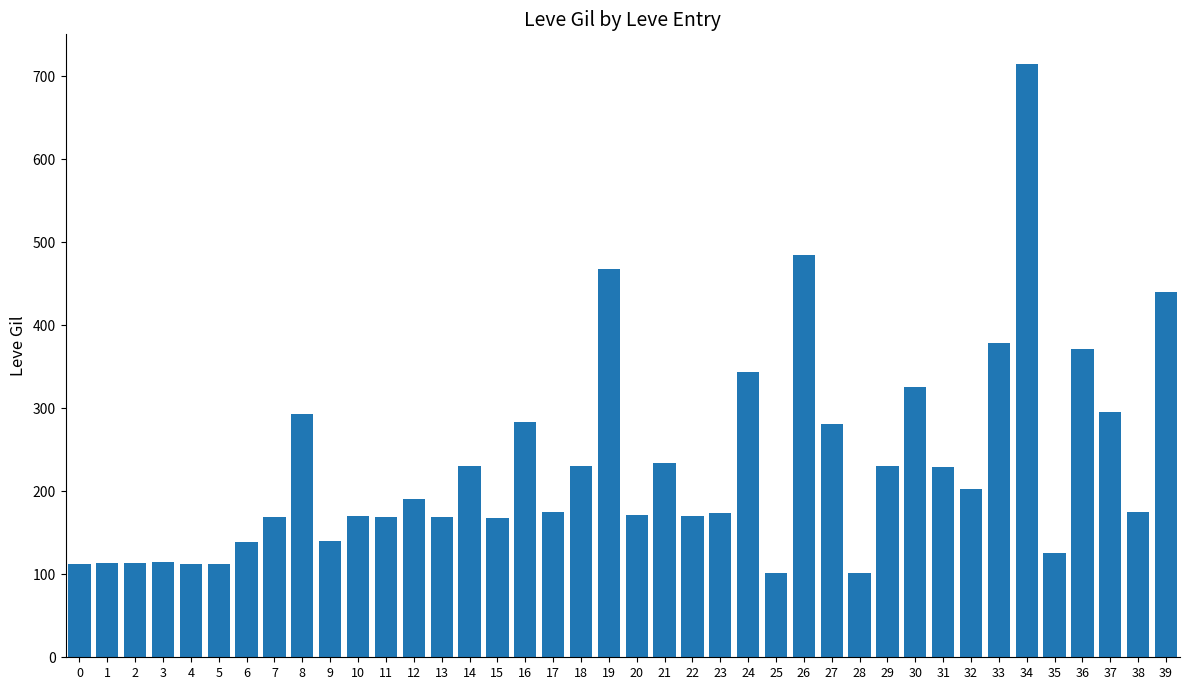

What is the change in value from 14 to 19?

+238